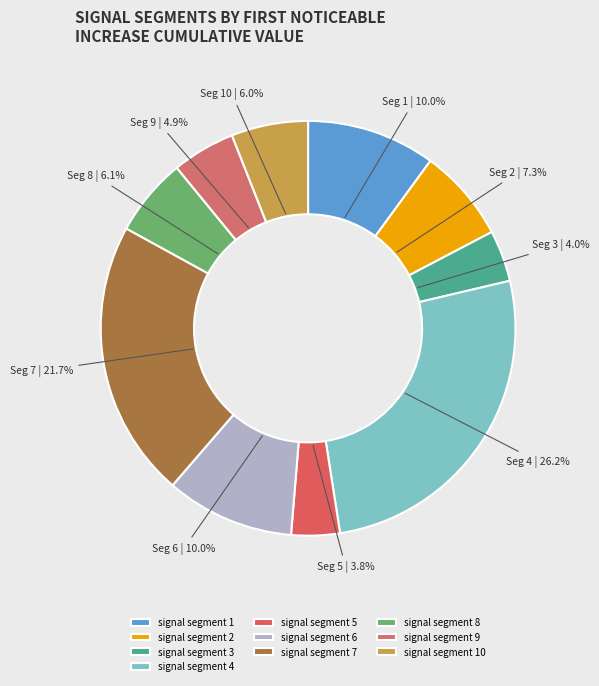

To the nearest percent, what is the combined percentage of signal segment 2 and signal segment 6?

17%